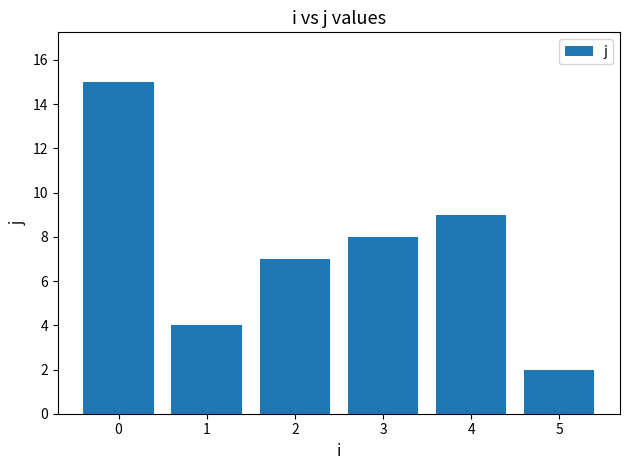

Read the value at 0, to the nearest 5.

15